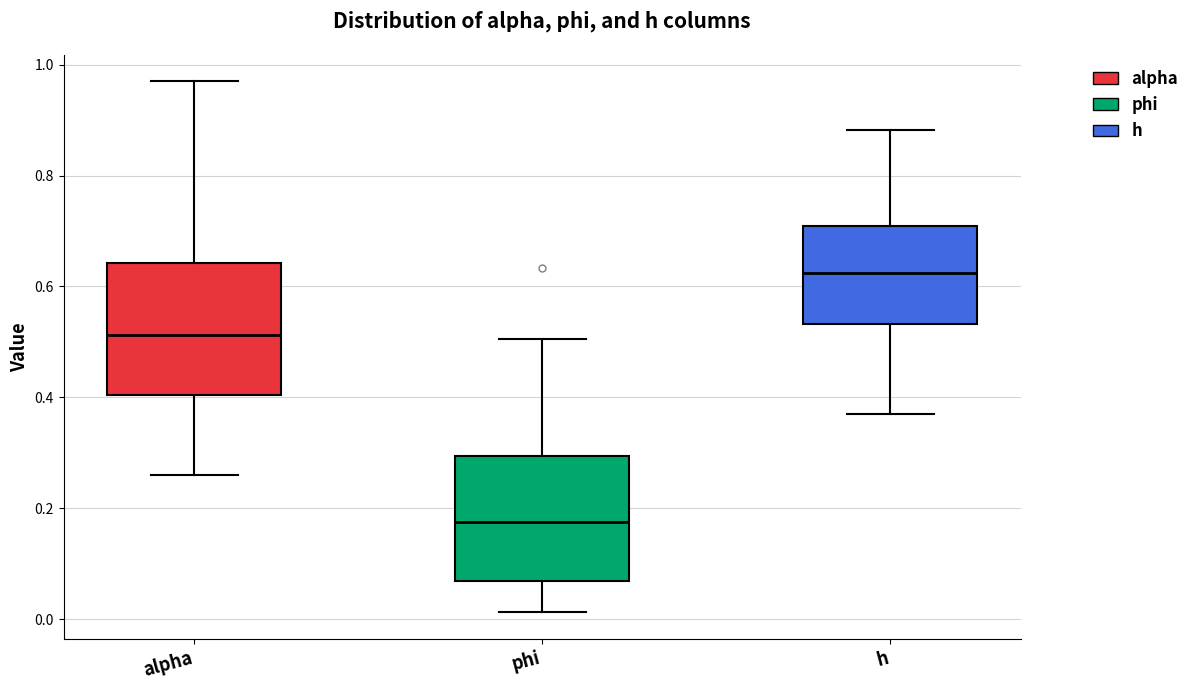

Which box's median line is the lowest?

phi